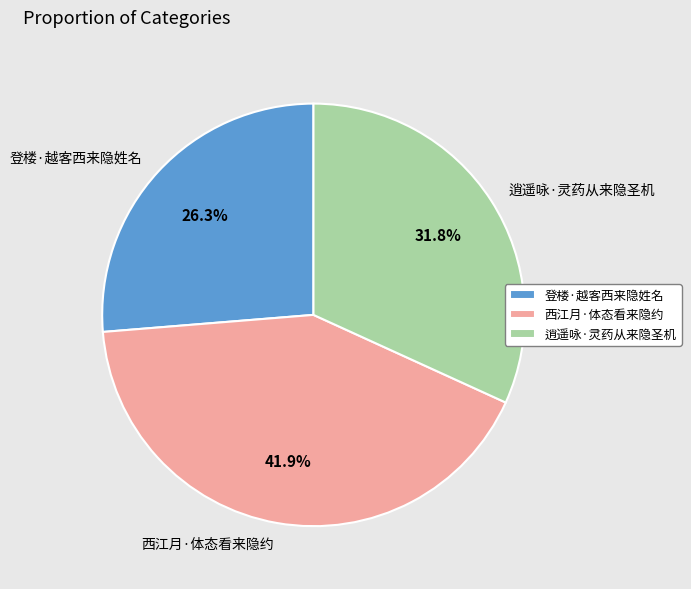

To the nearest percent, what portion does 逍遥咏·灵药从来隐圣机 represent?

32%